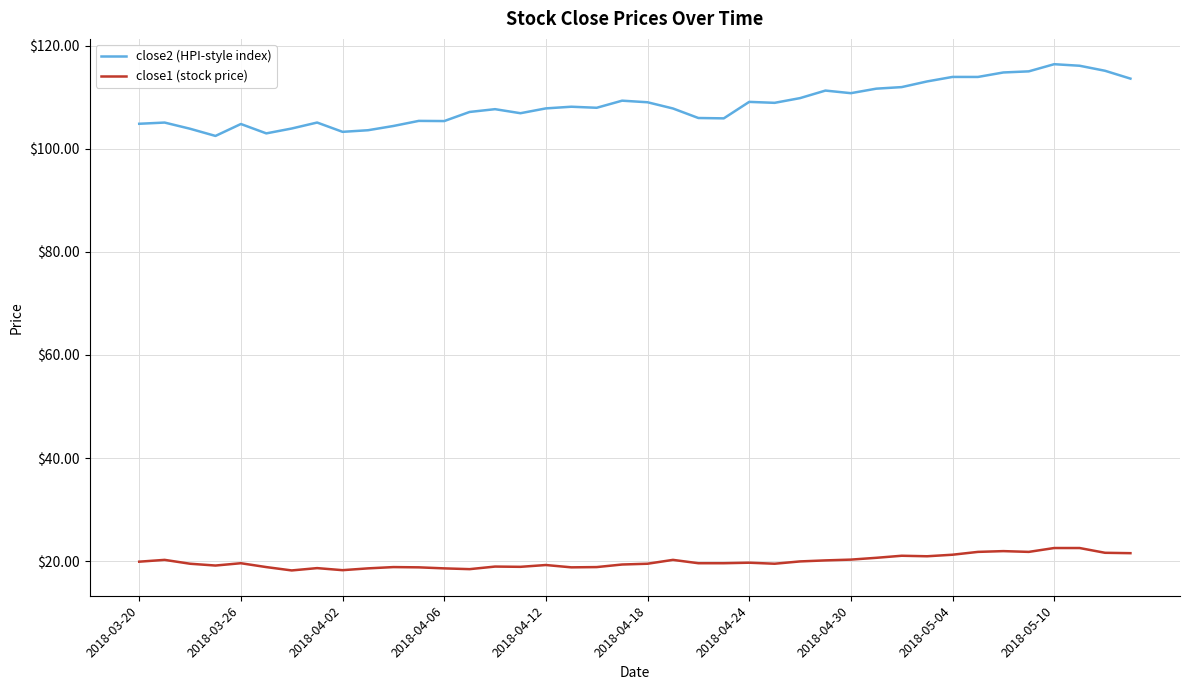

True or false: close2 (HPI-style index) and close1 (stock price) intersect in this chart.

False